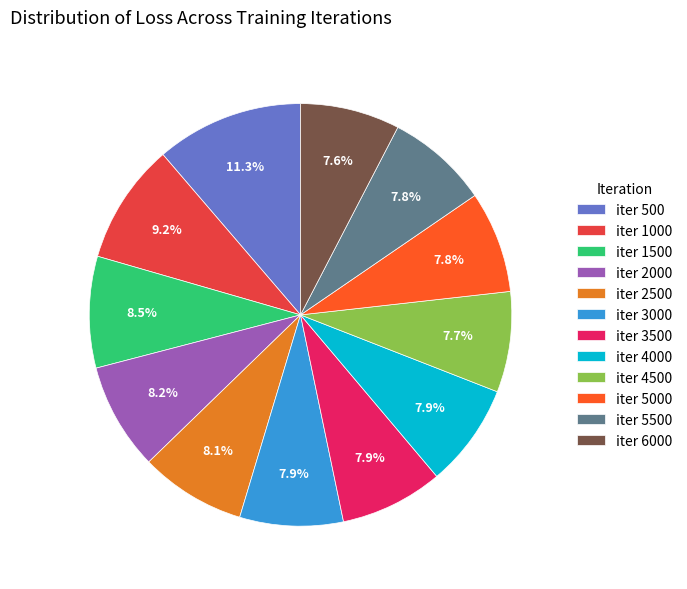

Is iter 5000 the majority of the pie?

No